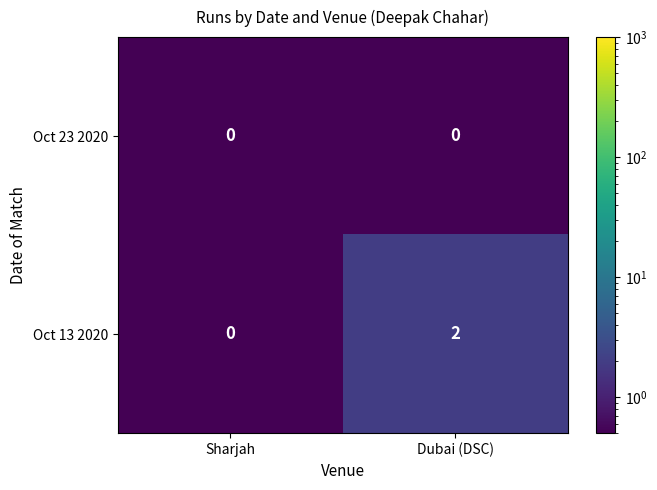

At which label does Oct 13 2020 reach its peak?

Dubai (DSC)